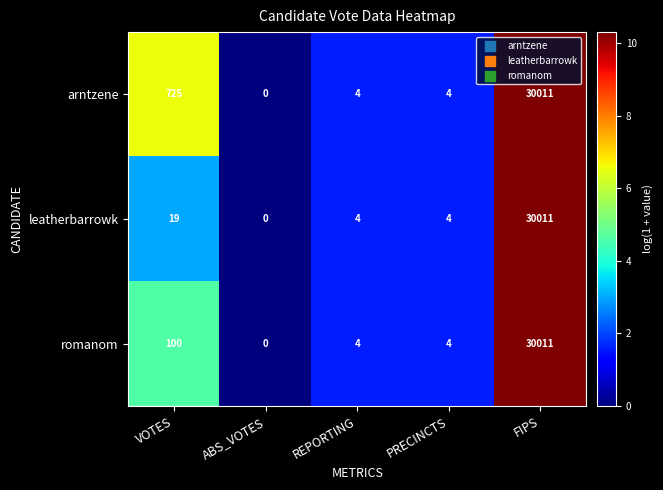

Which series has the largest total across all categories?

arntzene